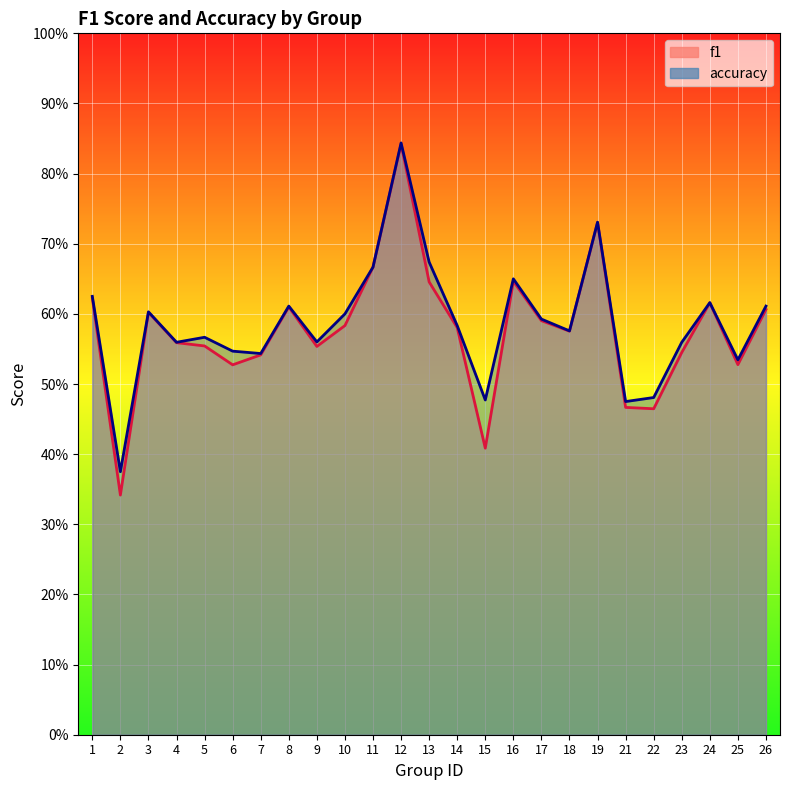

Does the chart display data point markers on the line(s)?

No